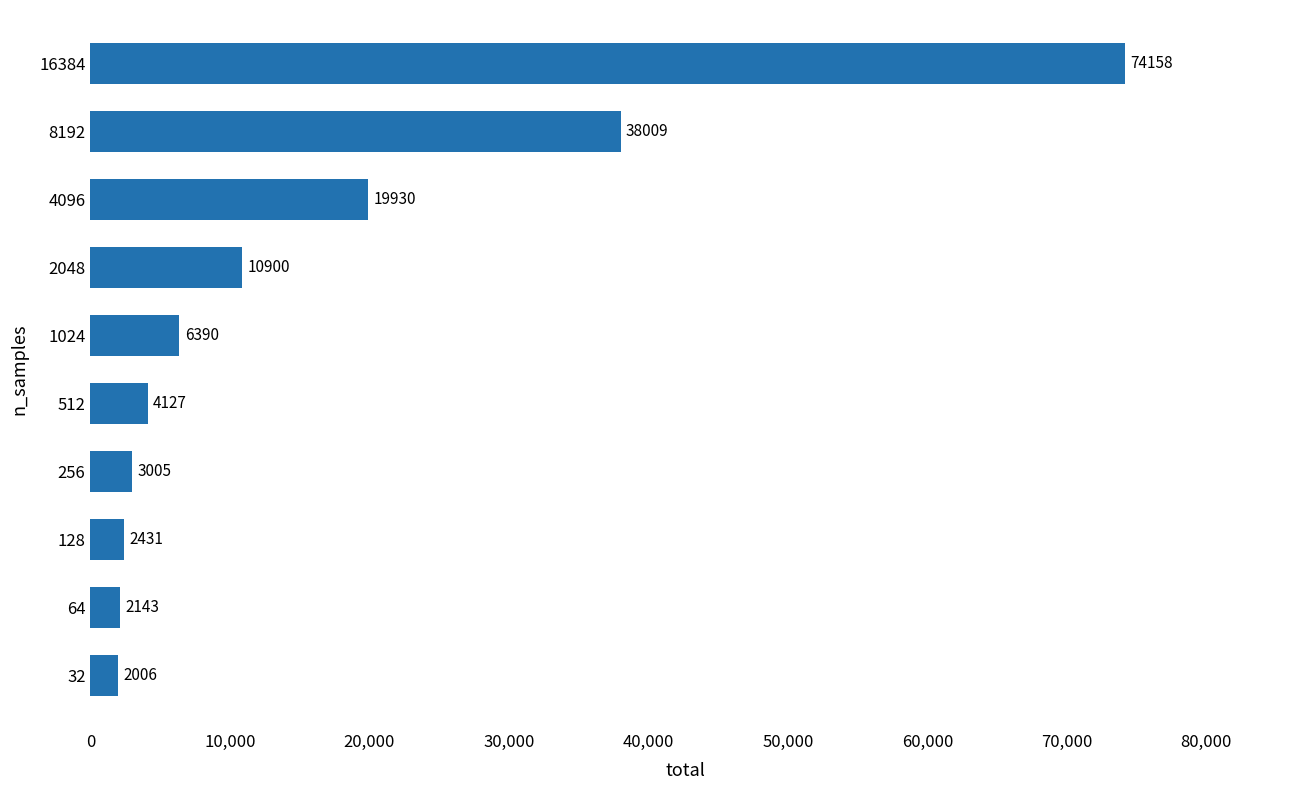

How many values are below 6390?

5